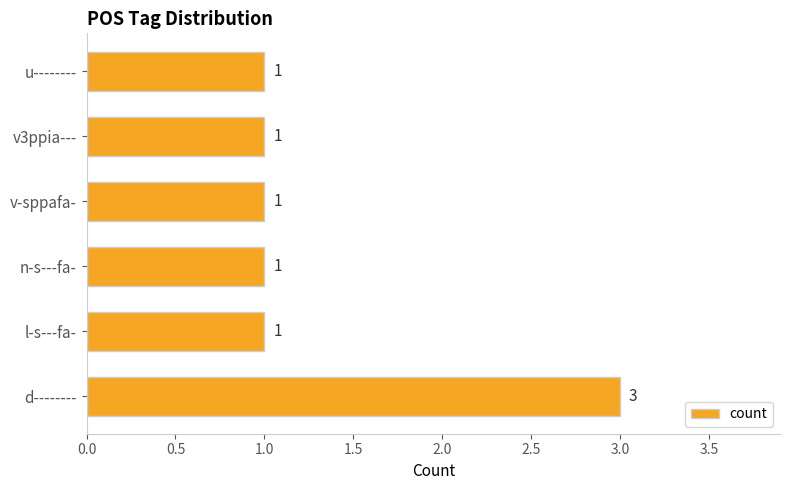

Is it true that the value at u-------- is 0?

False